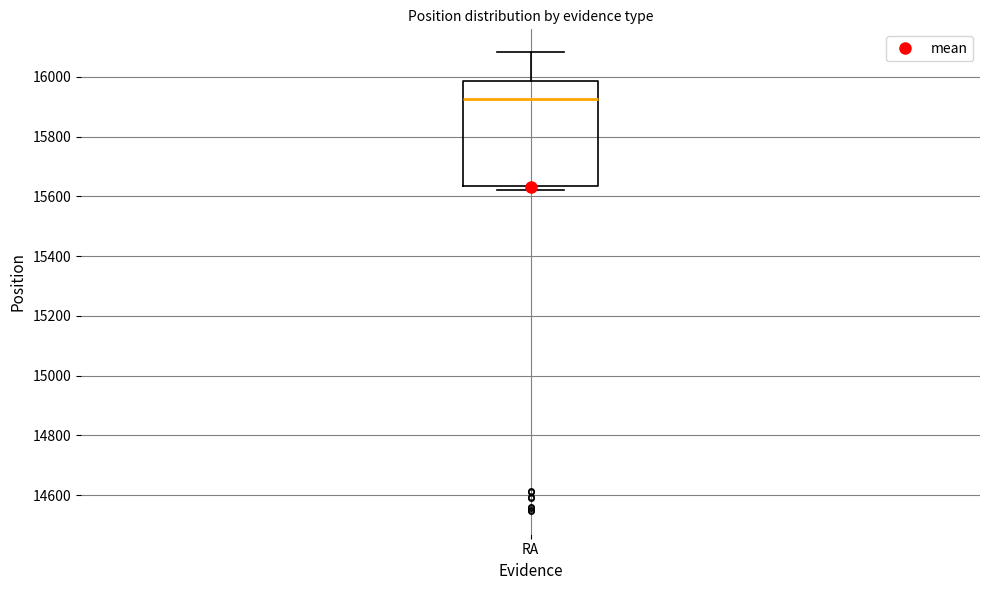

Read this box plot against the y-axis: the position of the median line, the range covered by the box, and the ends of both whiskers. The values are not printed on the chart, so give them approximately, as read against the axis.

median 15920, box 15640 to 15980, whiskers 15620 to 16080